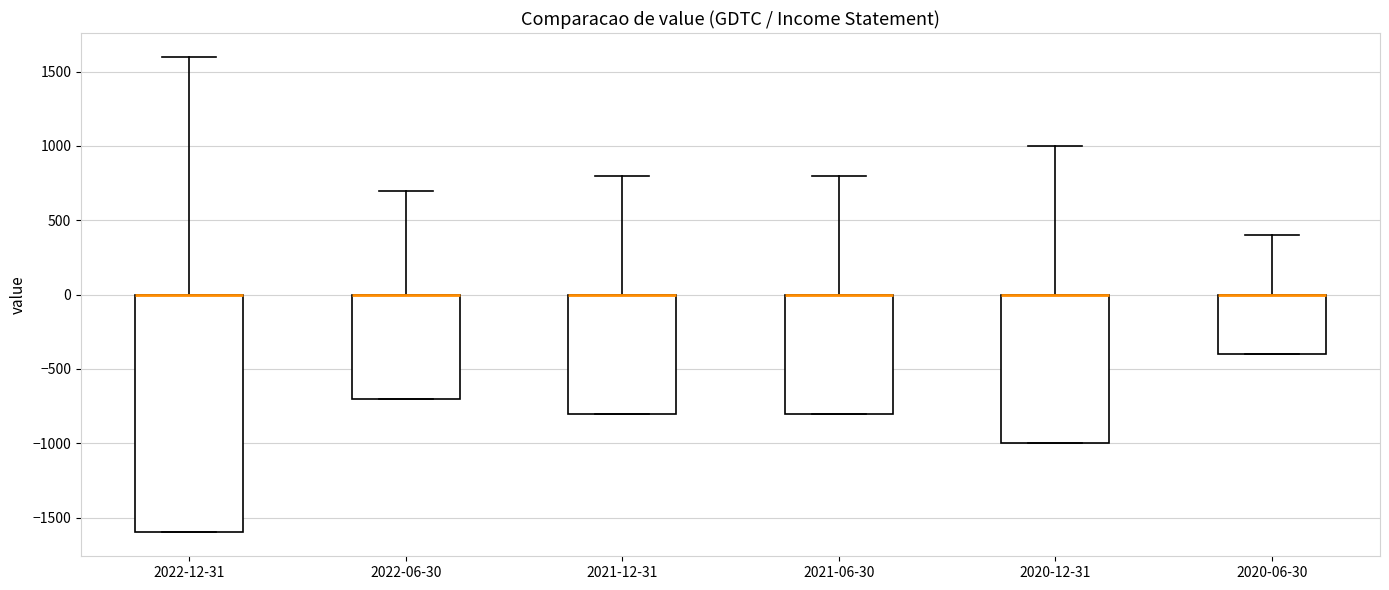

Where is the lower edge of the box for 2021-06-30 on the y-axis? The values are not printed on the chart, so give them approximately, as read against the axis.

-800